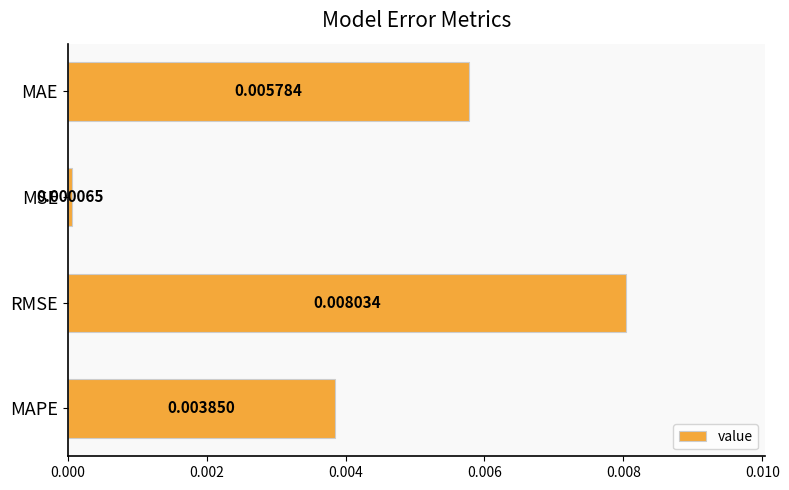

Between MAPE and RMSE, which is larger?

RMSE